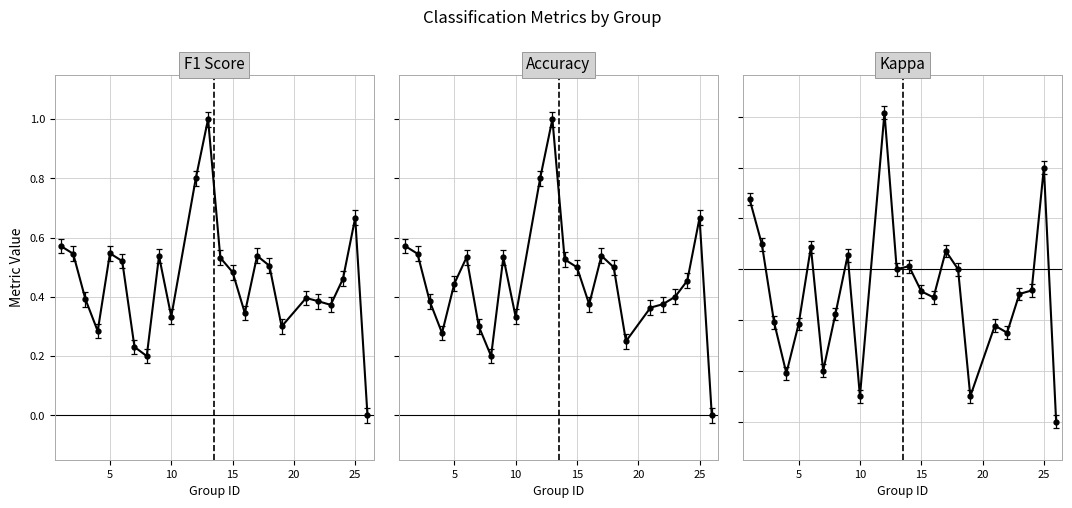

At which category is the sum across all series the highest?

12